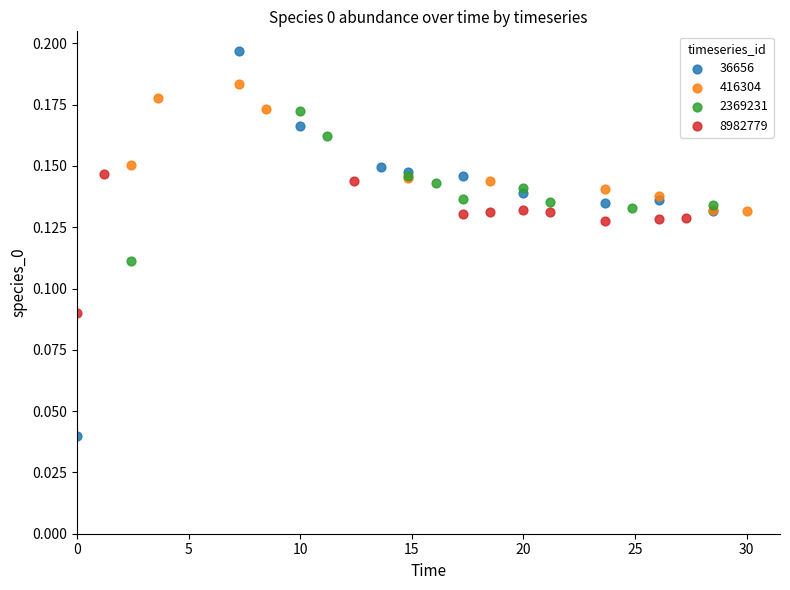

Which series has the largest Y range (max minus min)?

36656